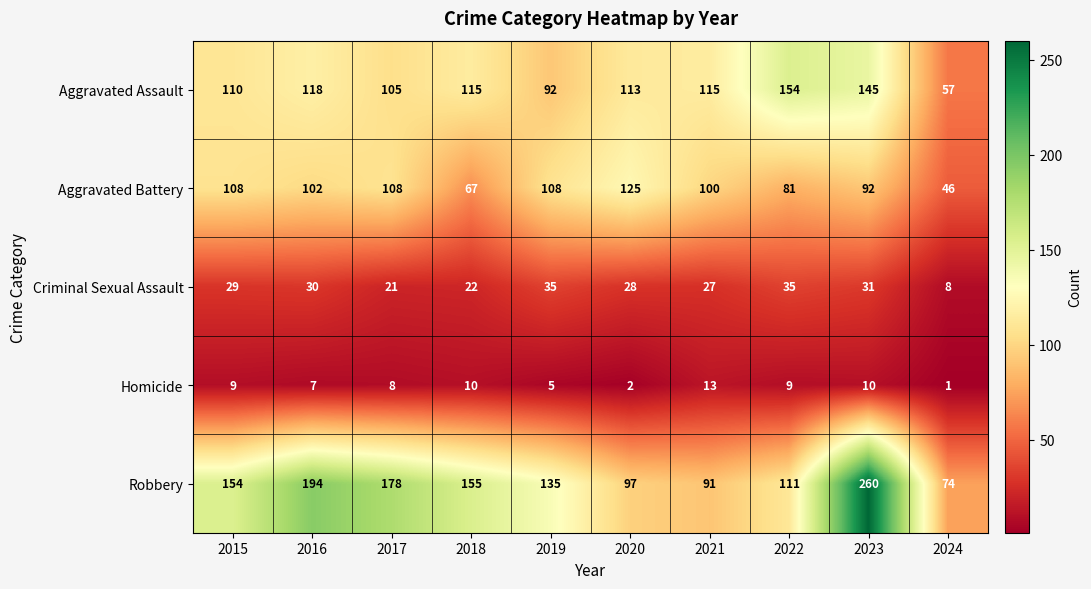

Which label corresponds to the smallest value in the chart?

2024